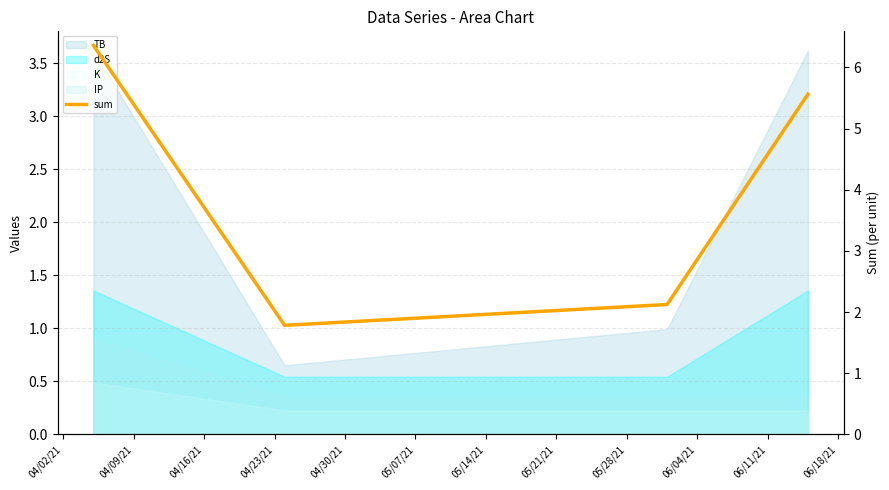

The chart shows a value of 0.8 at 04/16/21. True or false?

False